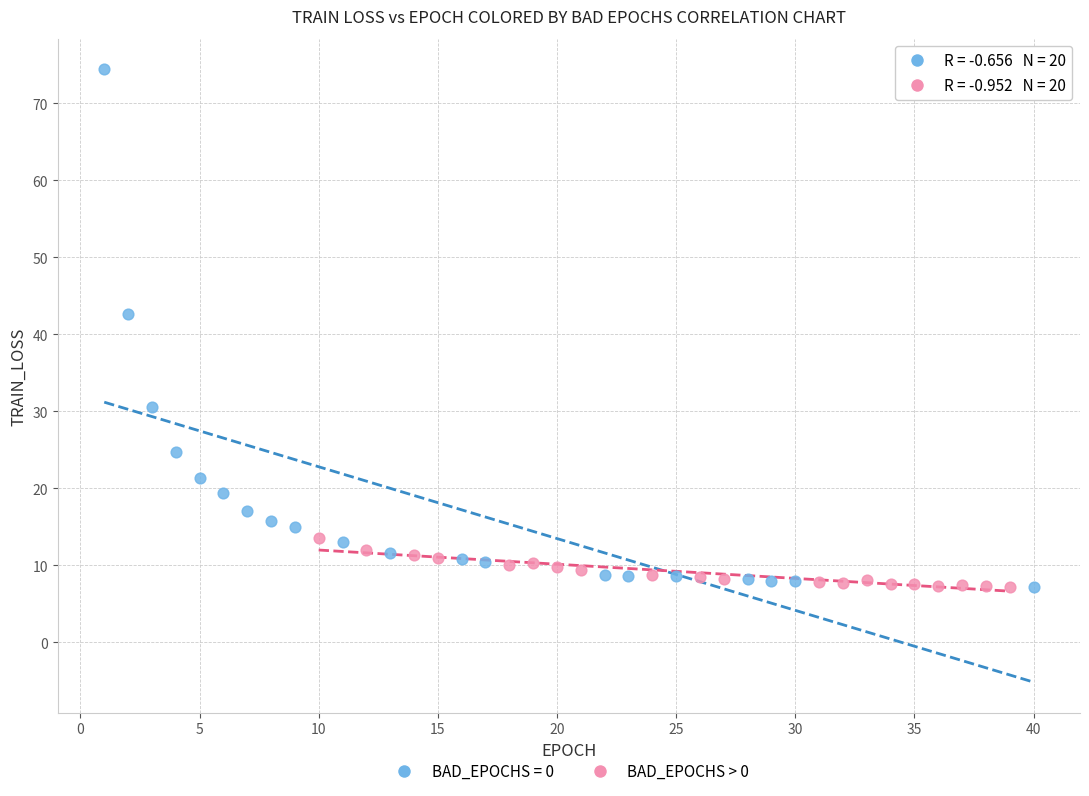

Which series reaches the maximum Y coordinate?

BAD_EPOCHS = 0